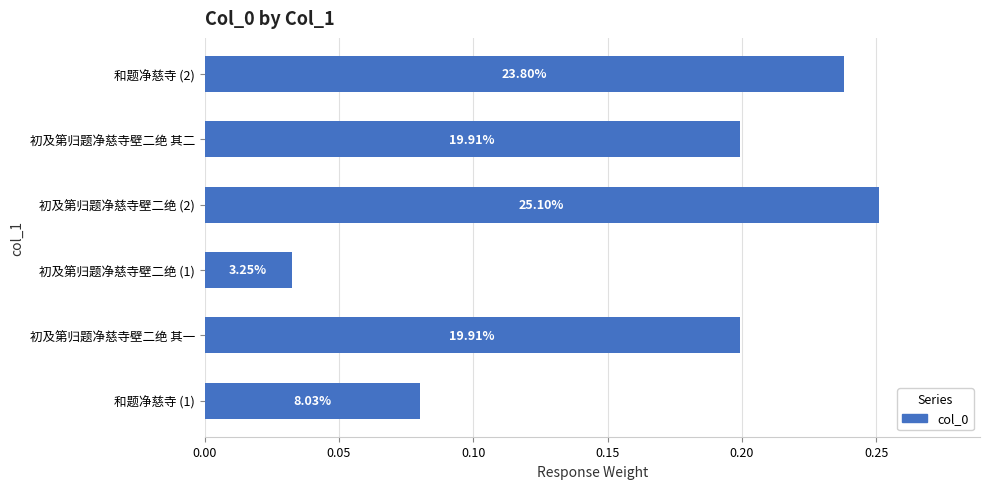

Are the bars horizontal?

Yes